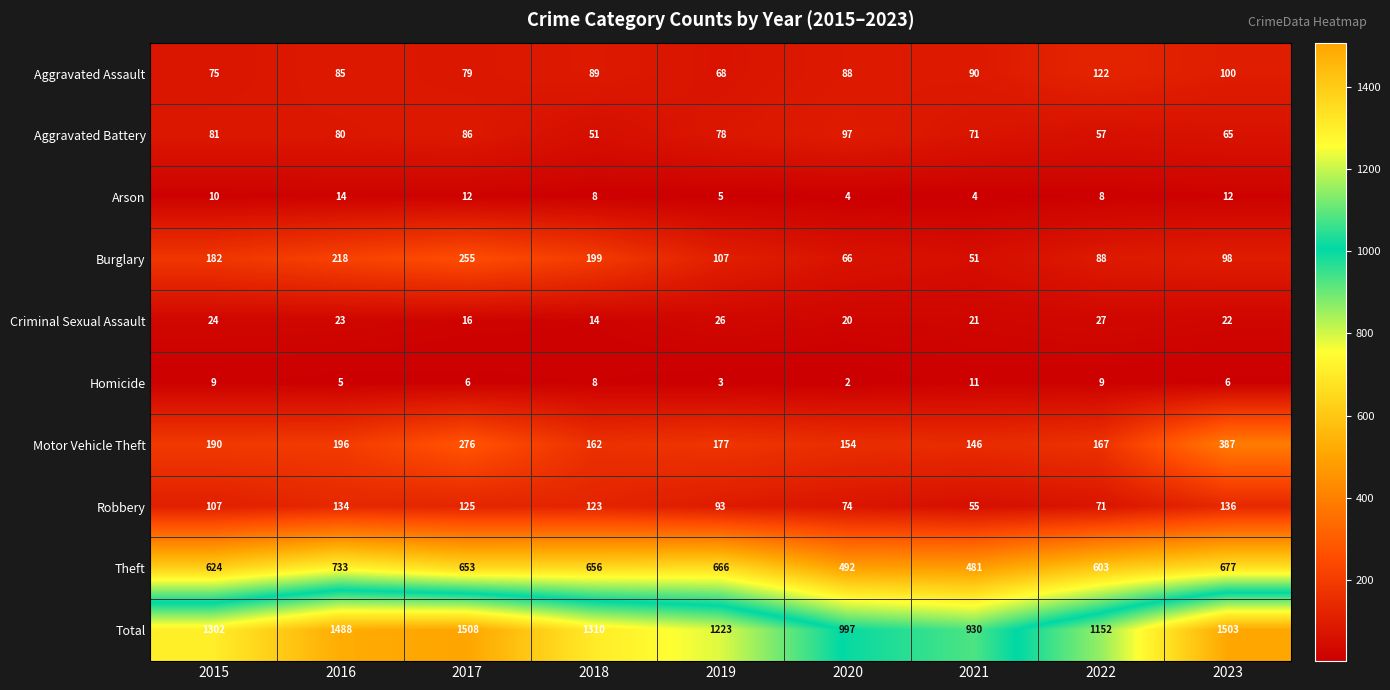

What is the minimum value shown in the chart?

2